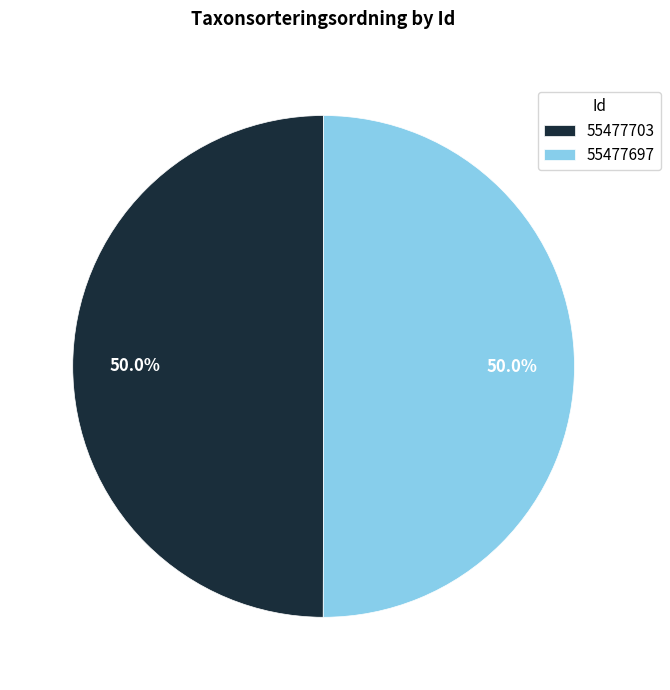

What is the ratio of the value at 55477697 to the value at 55477703?

1.0